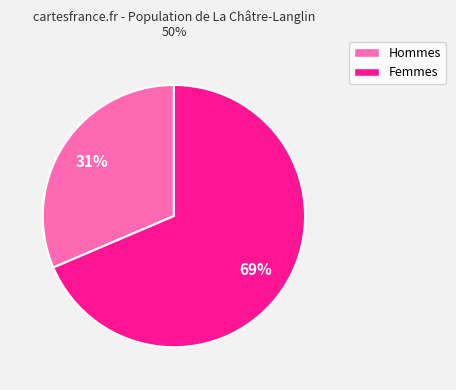

To the nearest percent, what is the average slice percentage?

50%